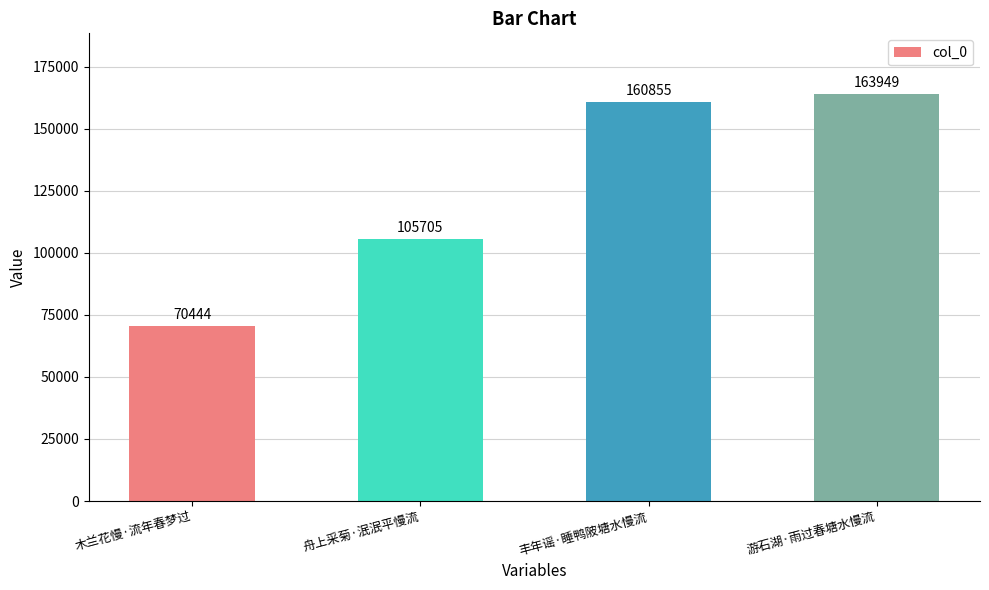

Reading left to right, extract all data points from this chart.

木兰花慢·流年春梦过=70444	舟上采菊·泯泯平慢流=105705	丰年谣·睡鸭陂塘水慢流=160855	游石湖·雨过春塘水慢流=163949